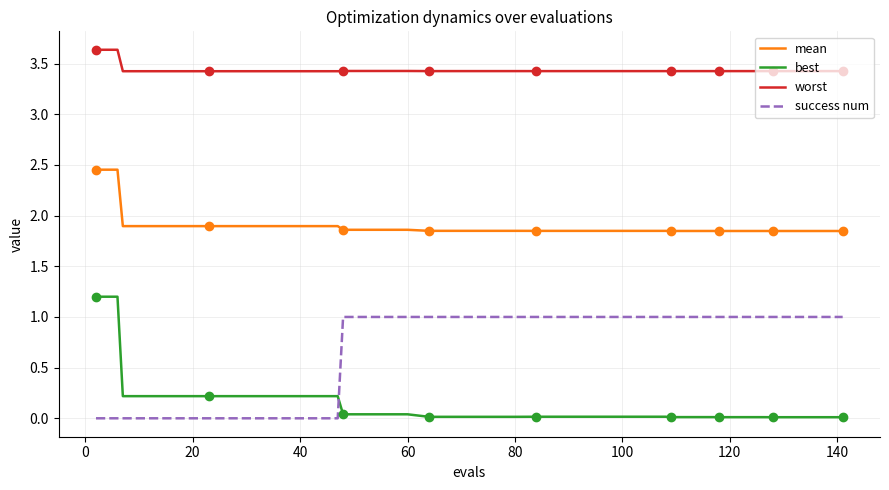

What is the average value of the mean series?

1.9